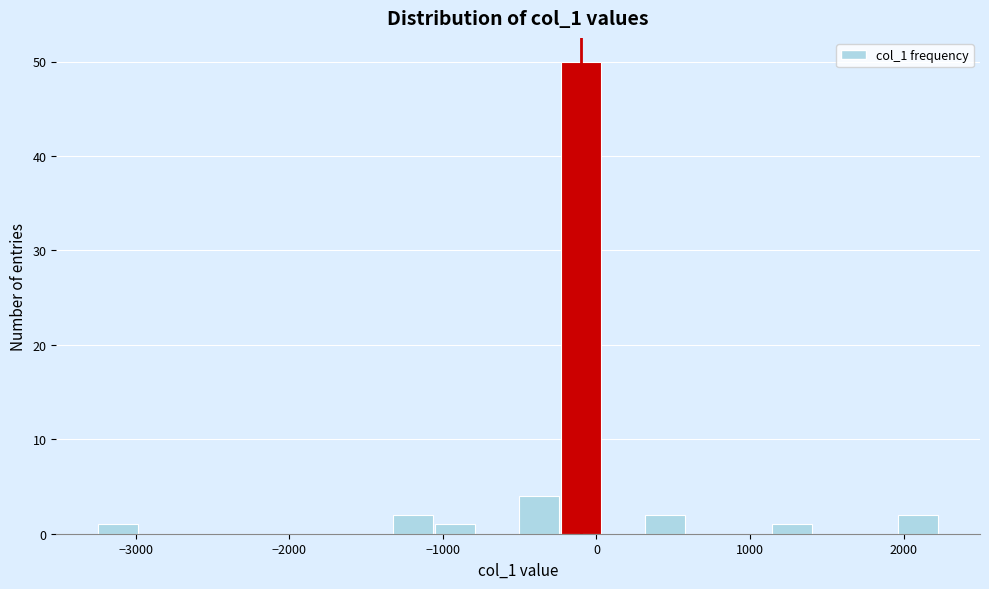

Around what value on the x-axis is the tallest bar? Give the approximate position of its centre, as read against the axis.

-100